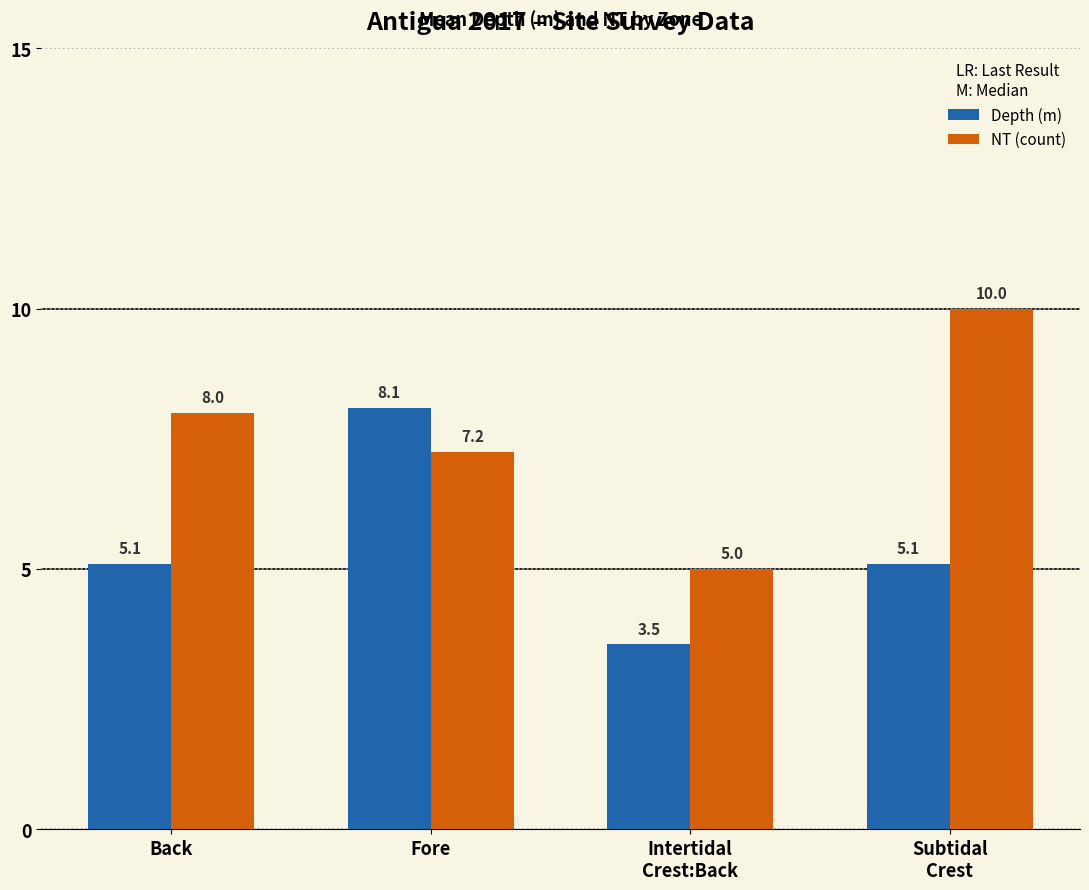

What are all the series names shown in the legend?

Depth (m), NT (count)